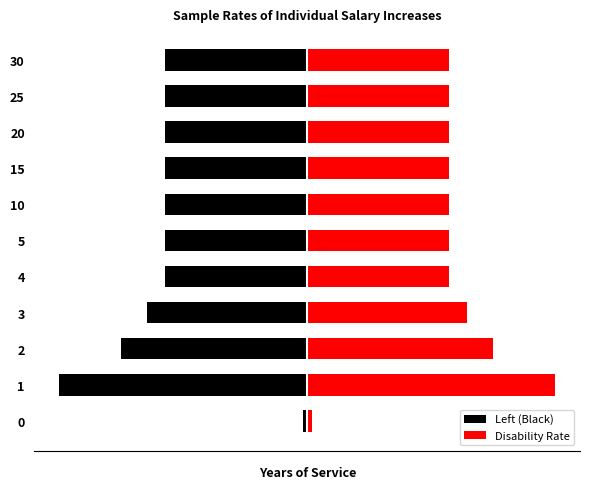

How many values in the Disability Rate series exceed 2?

10